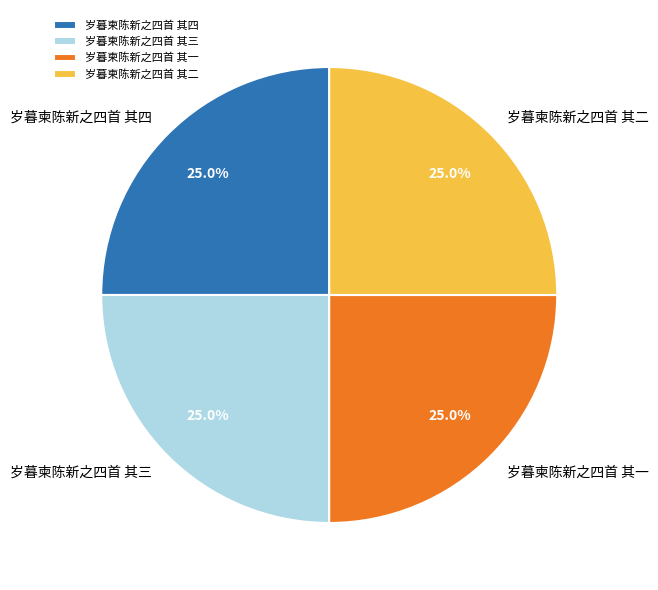

Does any single category account for the majority?

No